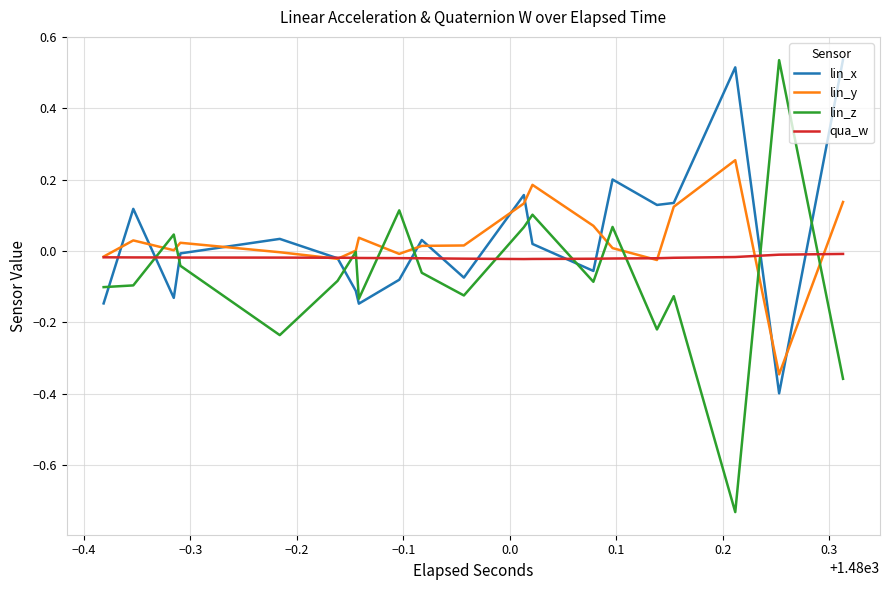

How many lines are shown in the chart?

4